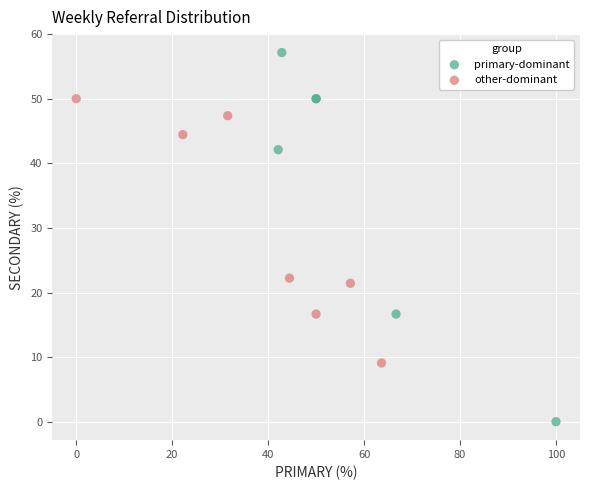

Which series contains the lowest Y value?

primary-dominant